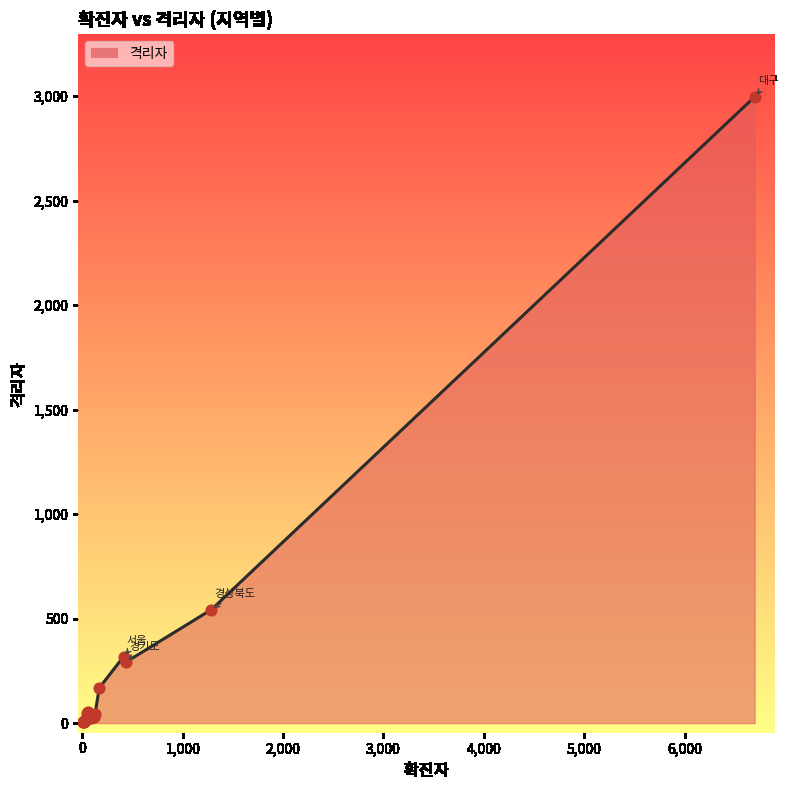

What is the ratio of the value at 울산 to the value at 경기도?

0.1